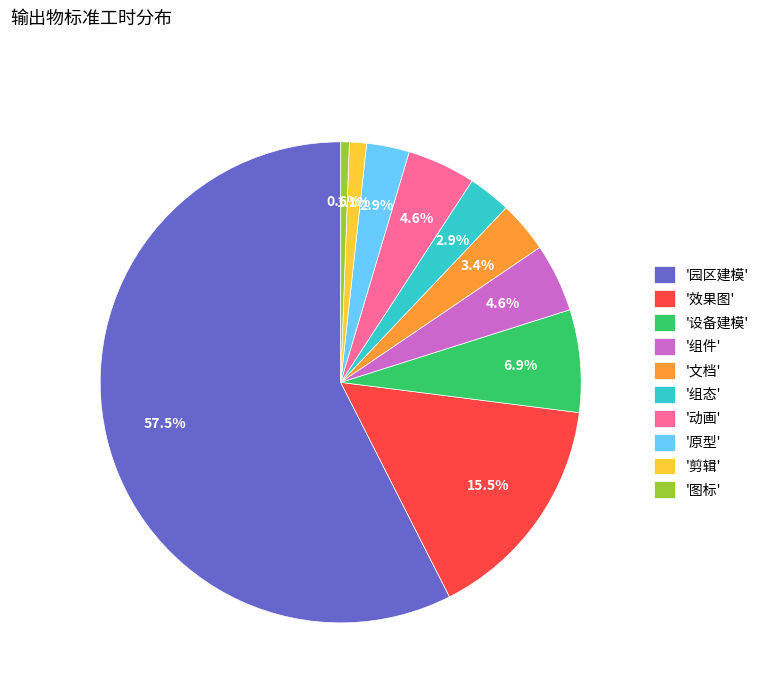

Between '效果图' and '组态', which is larger?

'效果图'